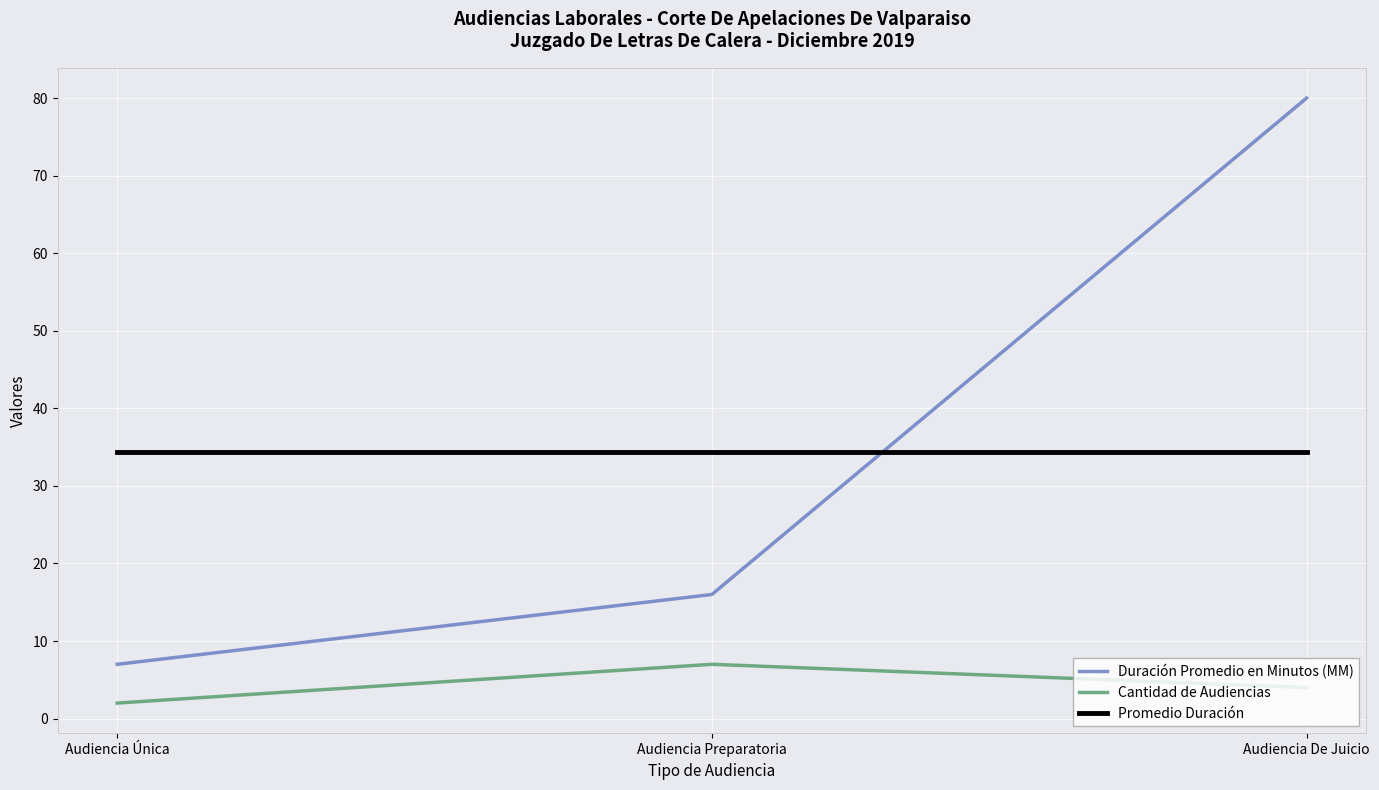

Where is Duración Promedio en Minutos (MM) nearest to the value 43?

Audiencia Preparatoria